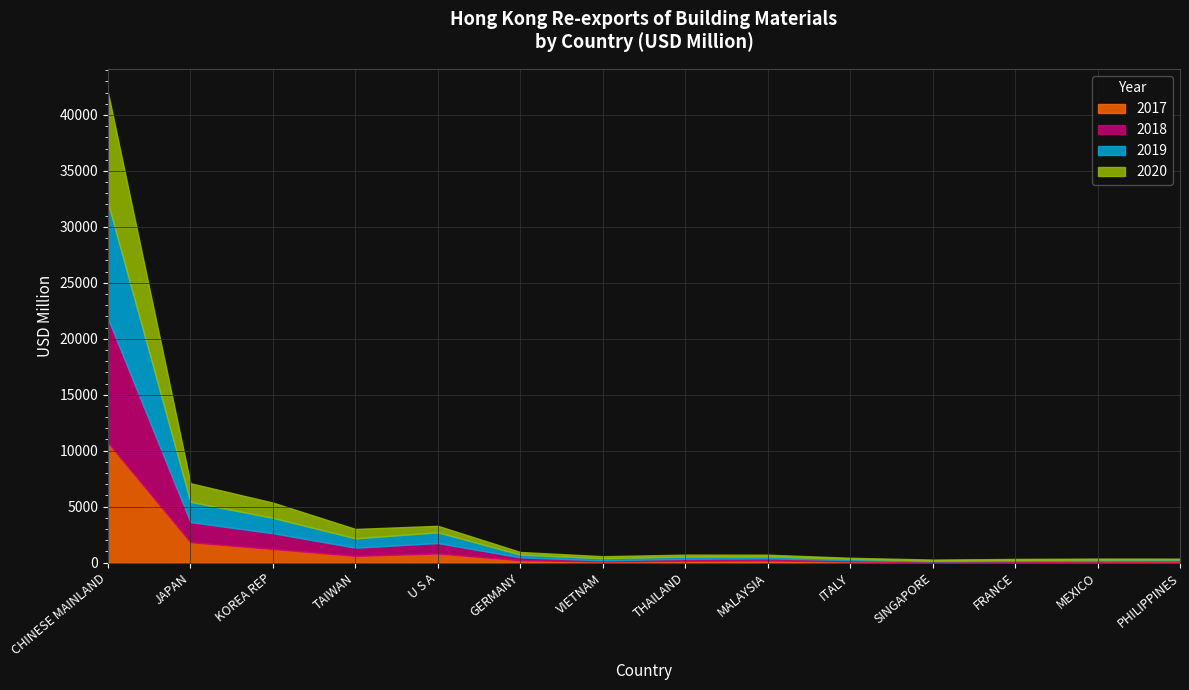

How many data points does each series have?

14